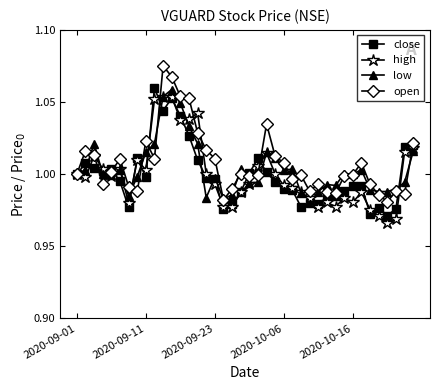

What is the difference between the maximum and minimum values in the open series?

0.1